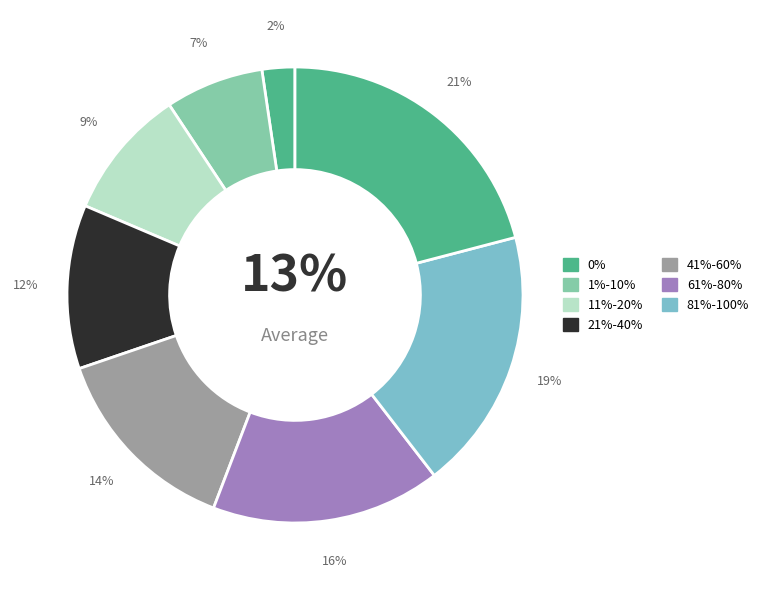

How many slices are in this pie chart?

8